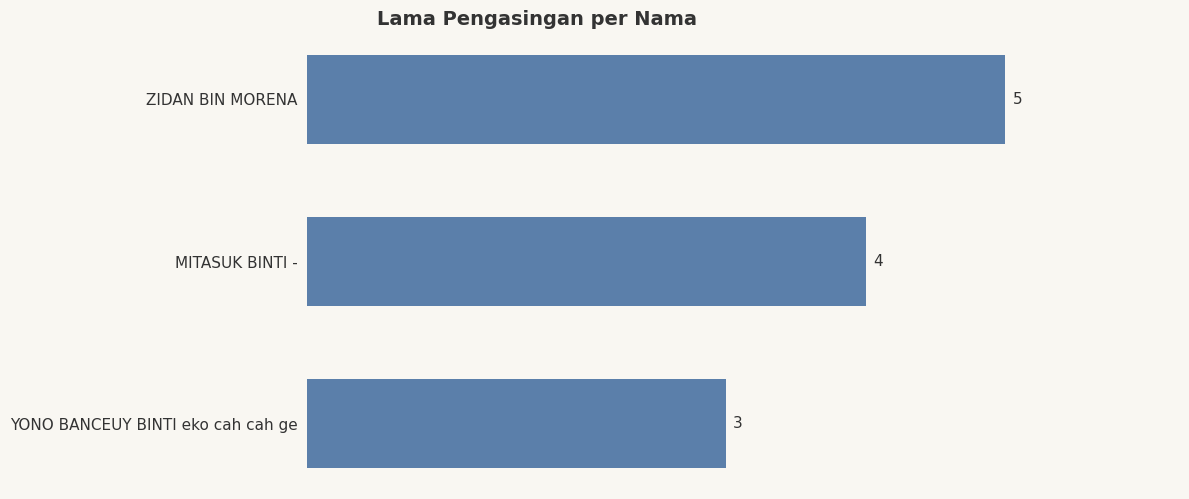

True or false: the data shows 1 at ZIDAN BIN MORENA.

False